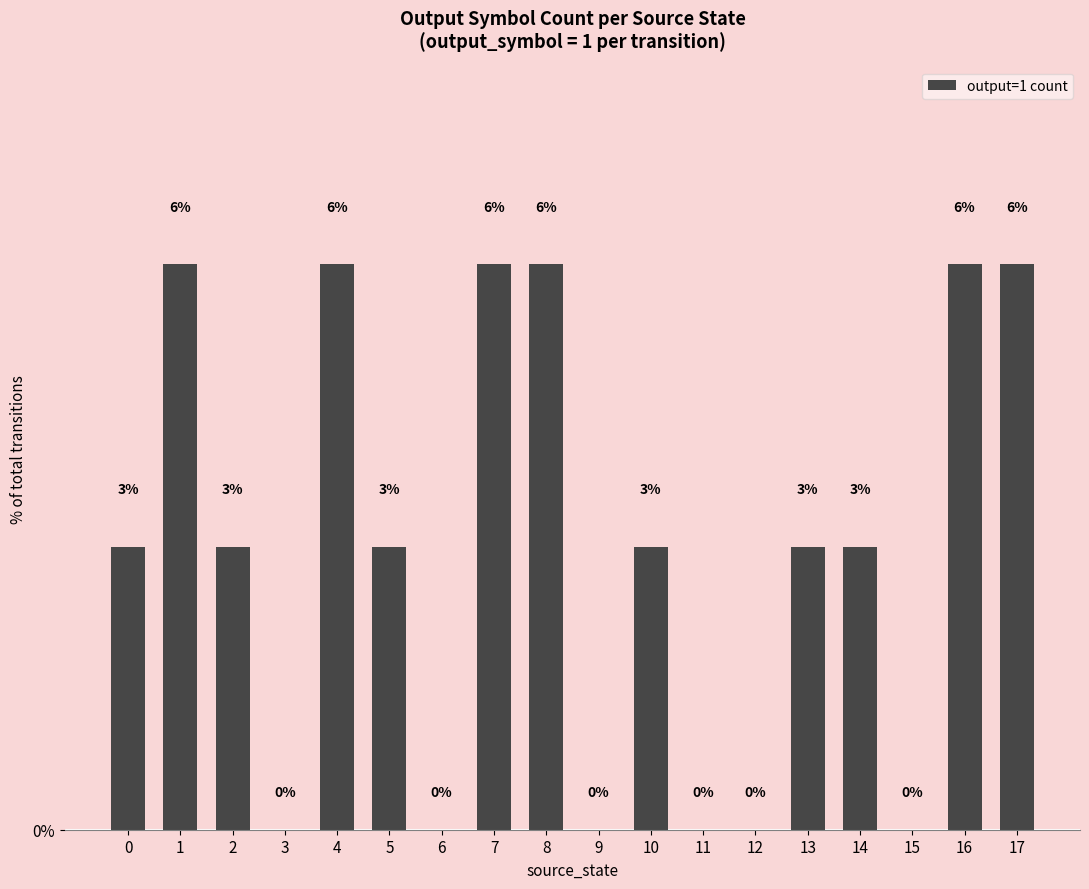

Which has a higher value, 4 or 0?

4